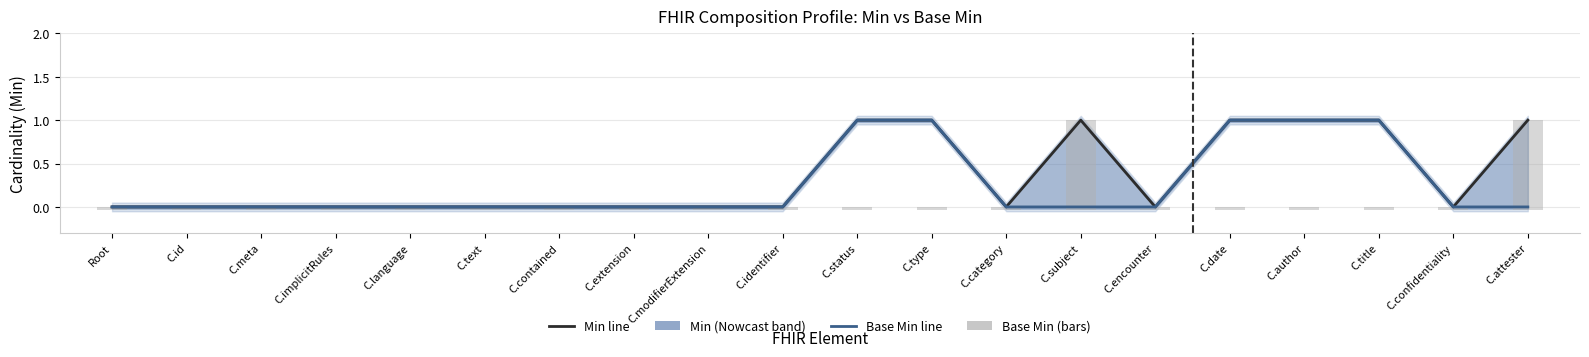

List the labels in order of Base Min value, smallest first.

Root, C.id, C.meta, C.implicitRules, C.language, C.text, C.contained, C.extension, C.modifierExtension, C.identifier, C.category, C.subject, C.encounter, C.confidentiality, C.attester, C.status, C.type, C.date, C.author, C.title